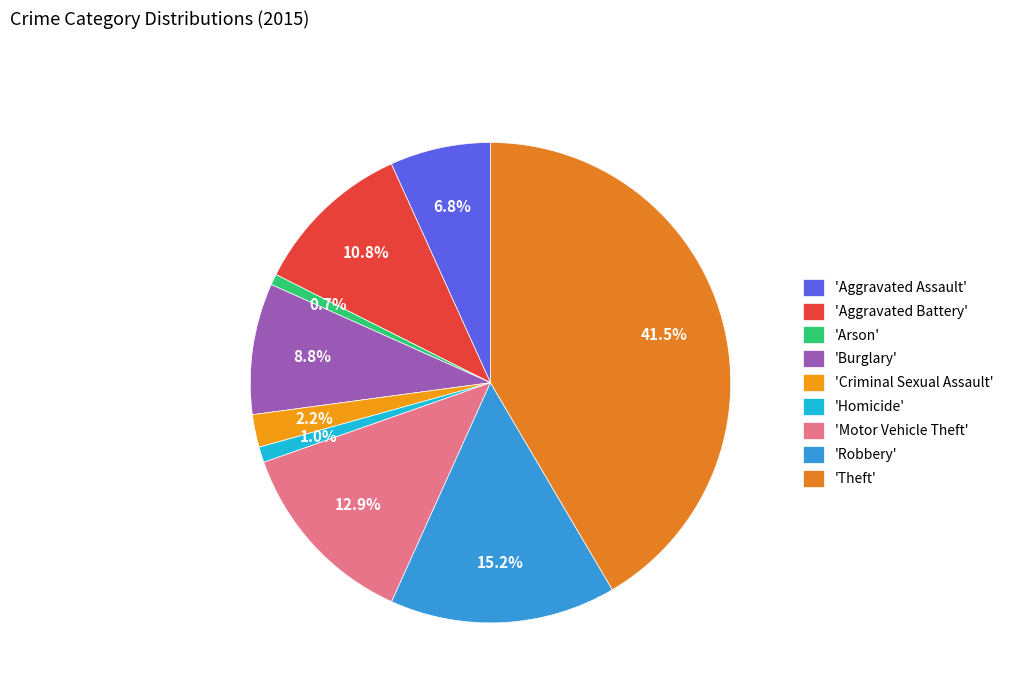

To the nearest percent, what is the average slice percentage?

11%